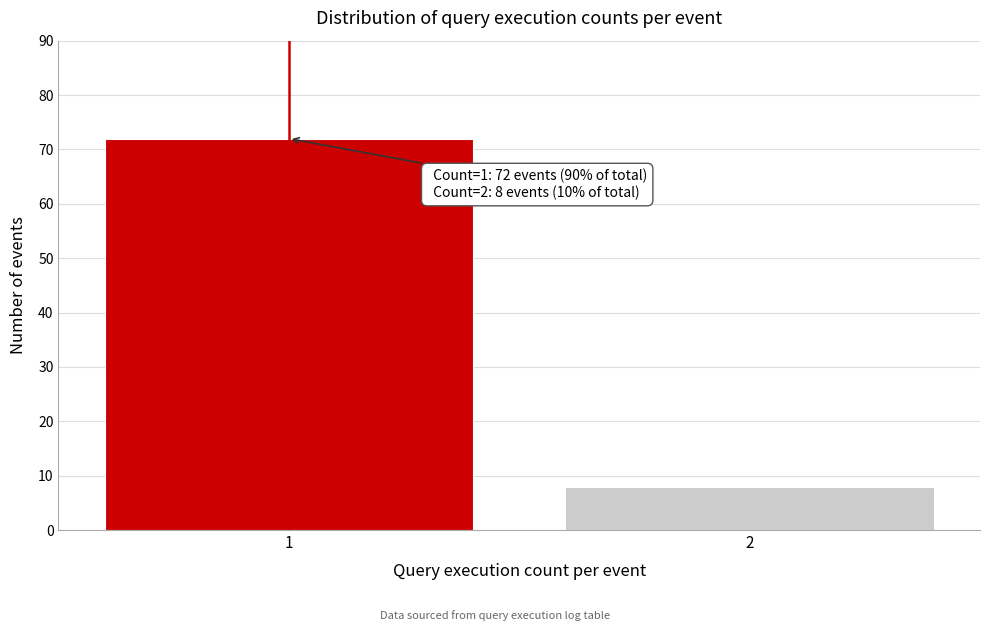

Reading right to left, list all the values displayed in this chart.

8	72